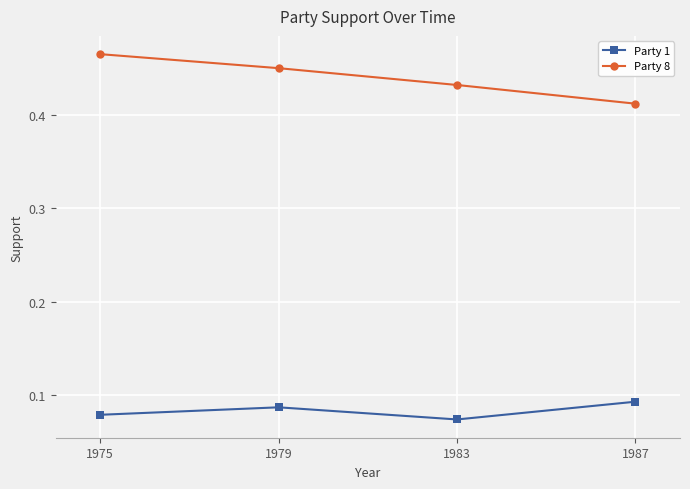

Is it true that Party 1 equals 0.0 at 1979?

False